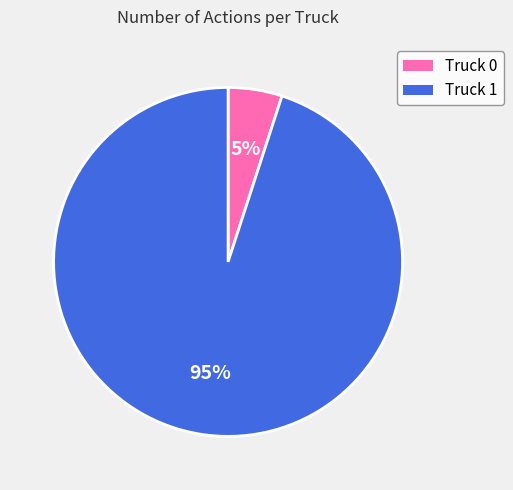

What percentage is the Truck 0 slice, to the nearest percent?

5%